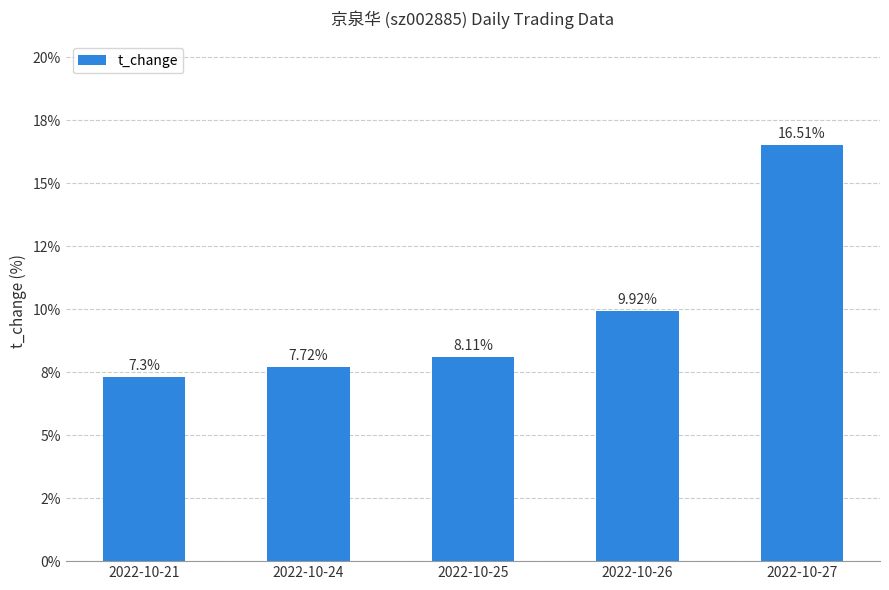

Are the bars horizontal?

No